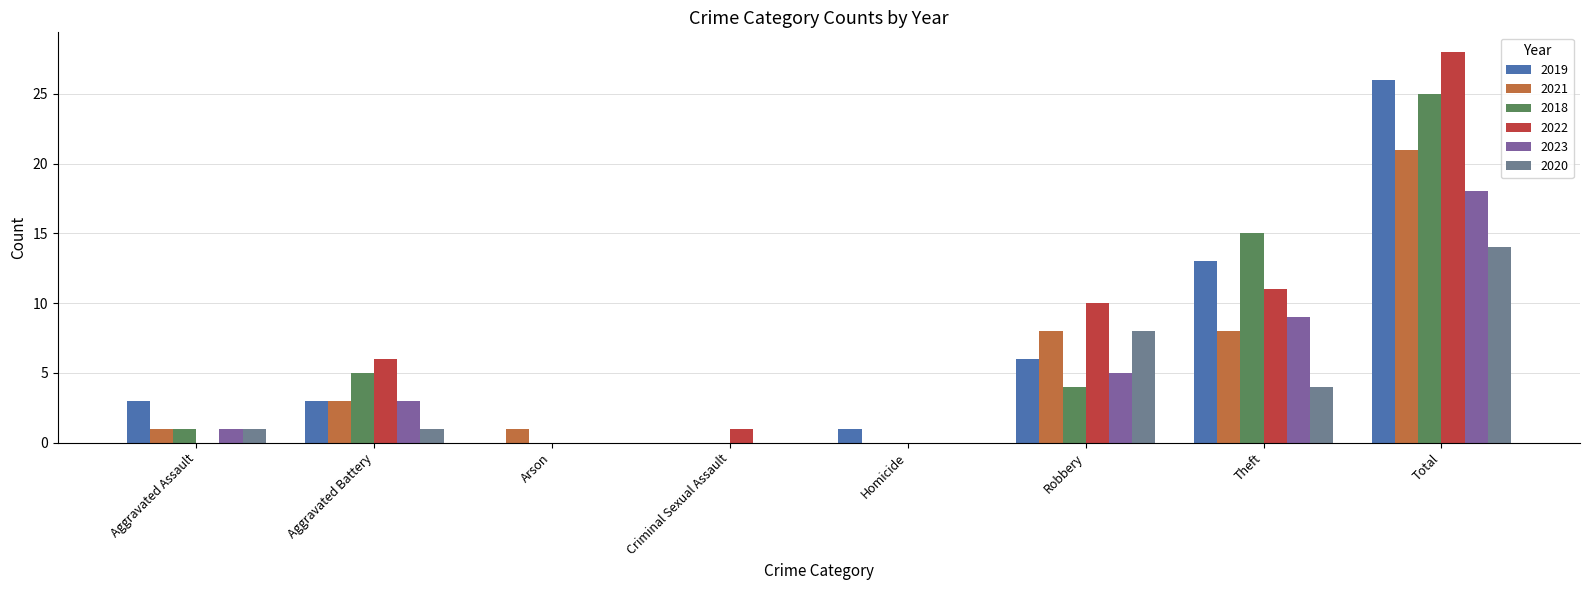

How many categories are shown in the chart?

8